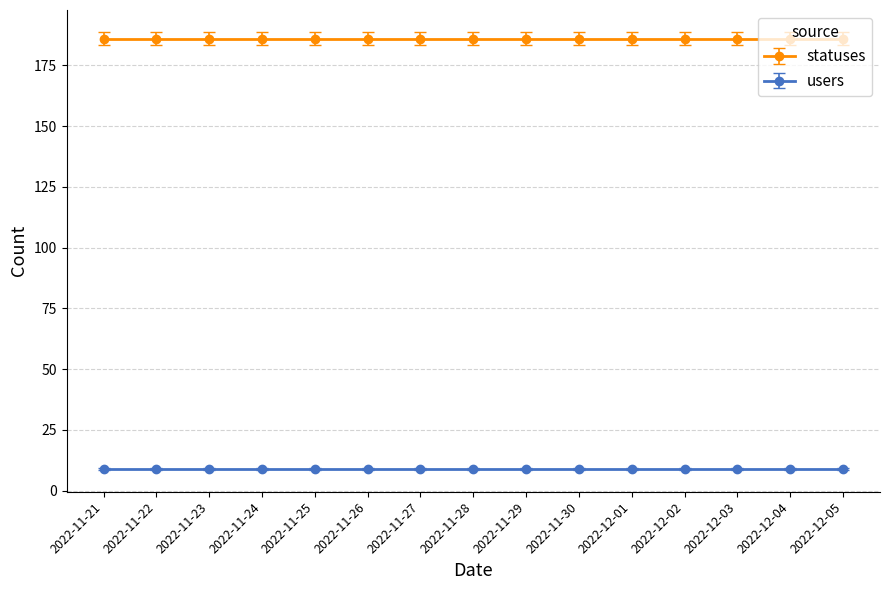

What is the sum of the statuses values at 2022-11-28 and 2022-11-24?

372